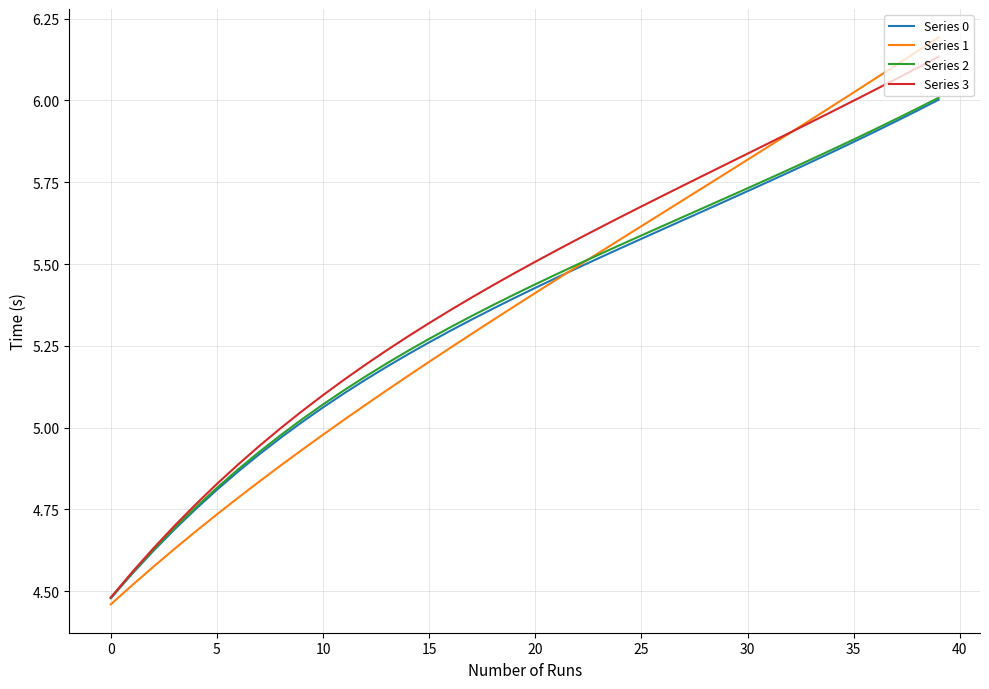

Which series has the largest range (max minus min)?

Series 1